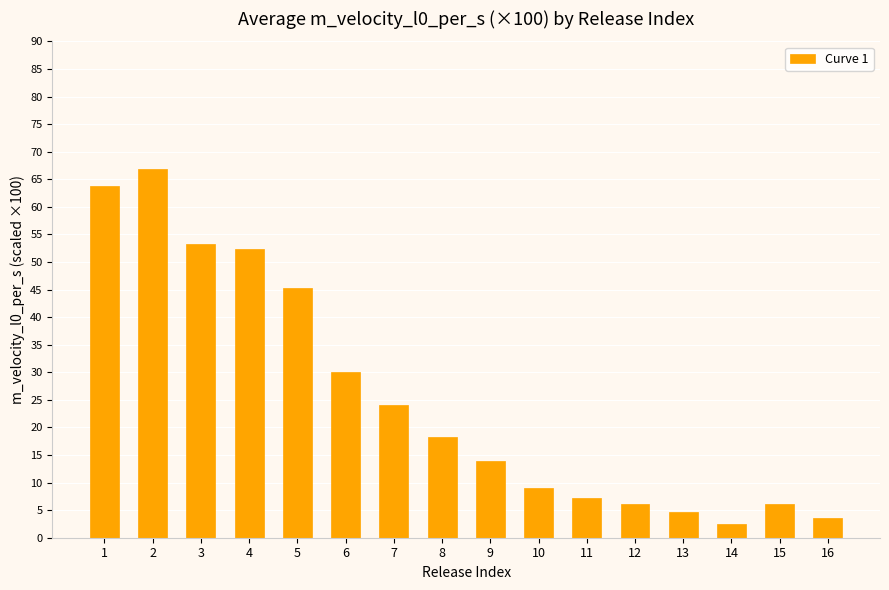

What is the difference between the maximum and minimum values?

64.4